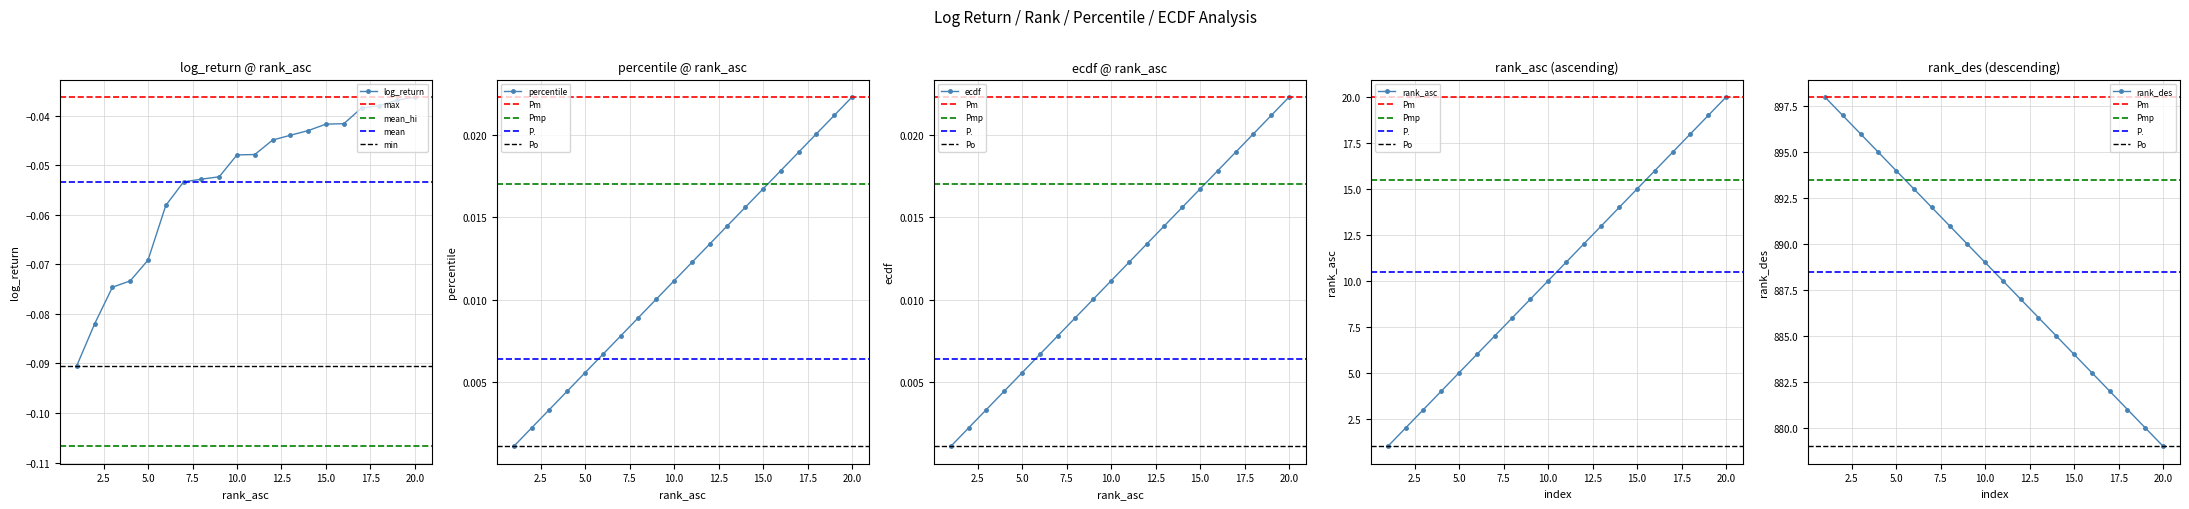

What is the maximum value for rank_des?

898